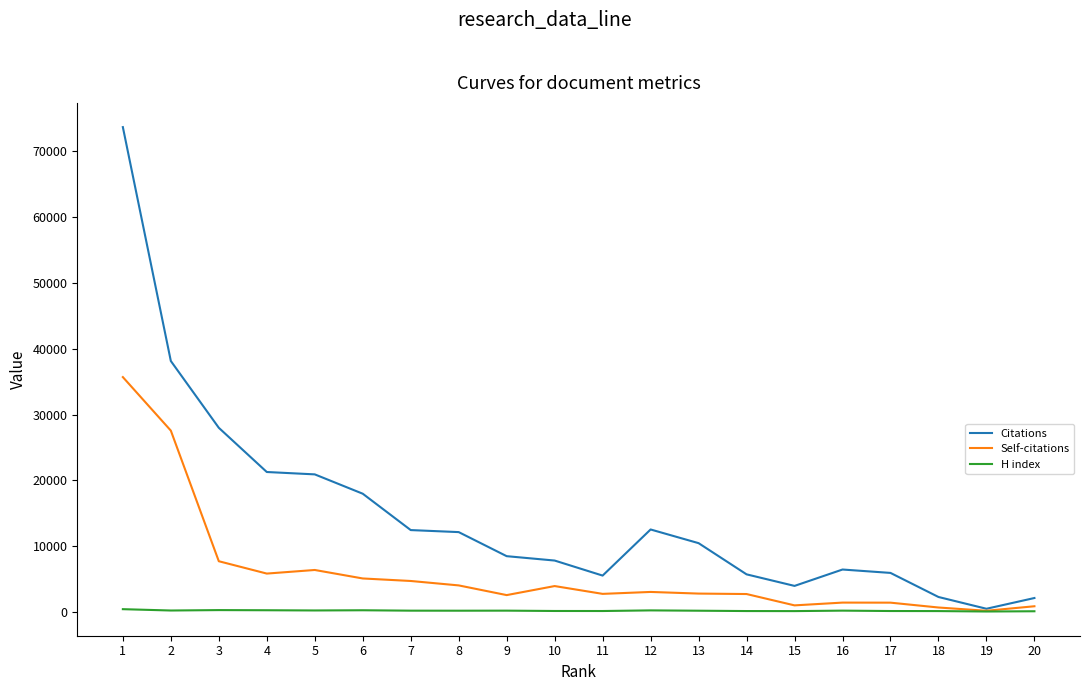

At which category is the sum across all series the highest?

1